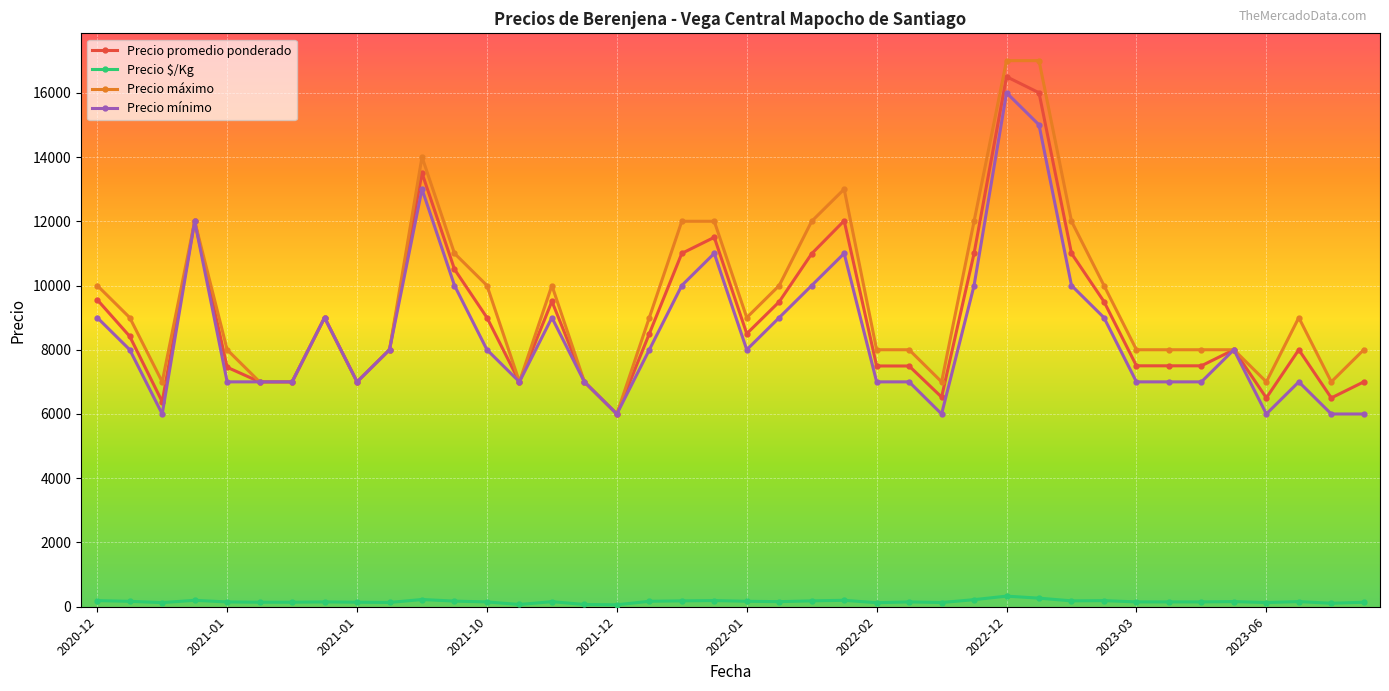

Count the Precio mínimo values in the range 7000 to 10000.

28